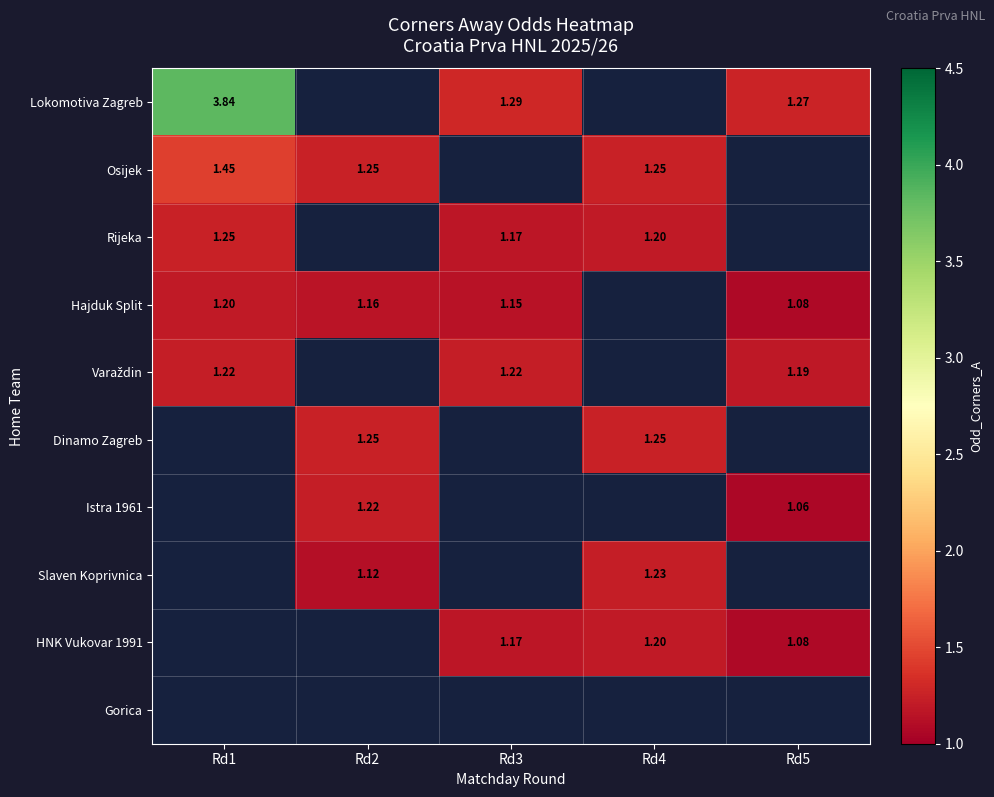

True or false: Hajduk Split has a value of 0.3 at Rd5.

False